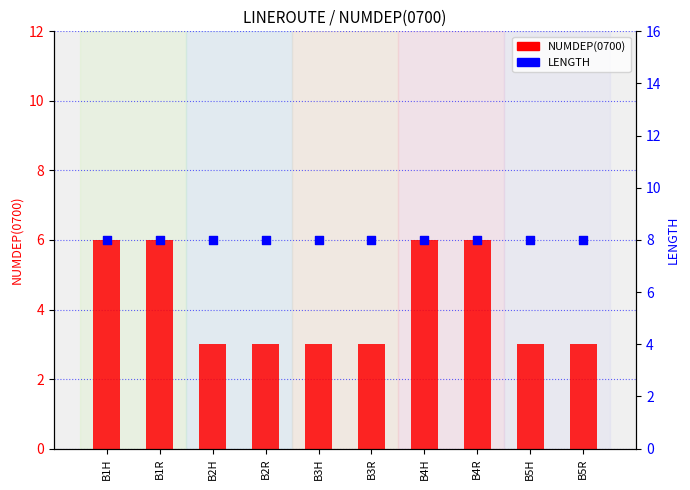

Which series has the largest Y range (max minus min)?

NUMDEP(0700)